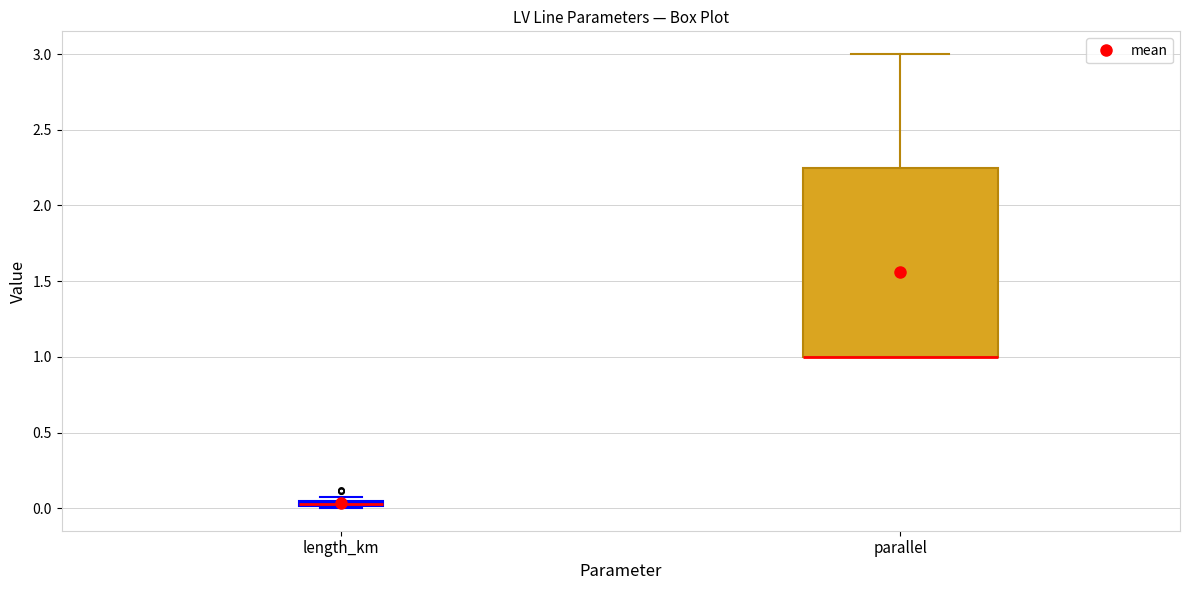

Comparing the boxes themselves (not the whiskers), which one is the tallest?

parallel